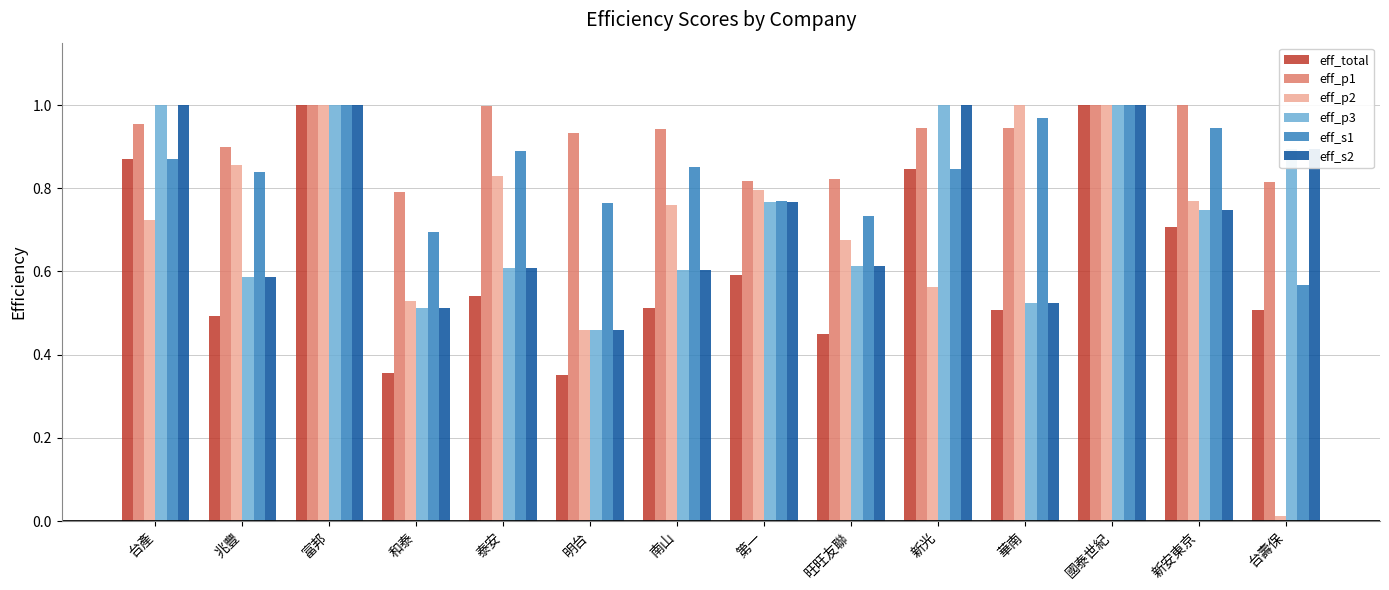

At how many categories does at least one series exceed 0?

14